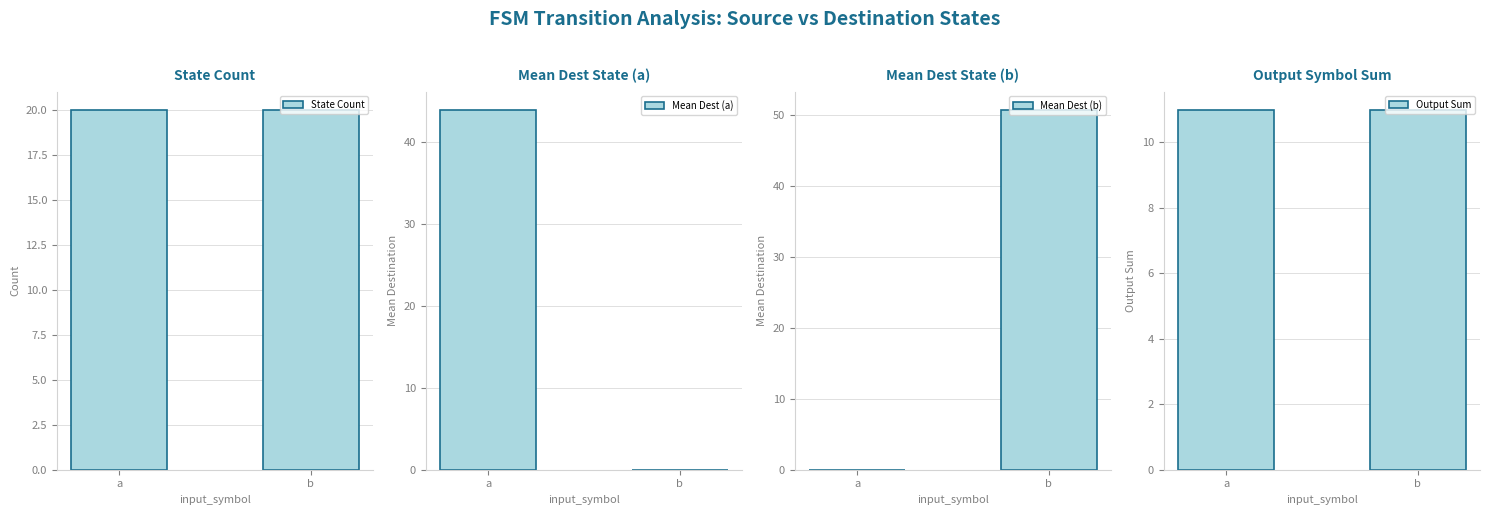

Which category has the highest value across all series?

b